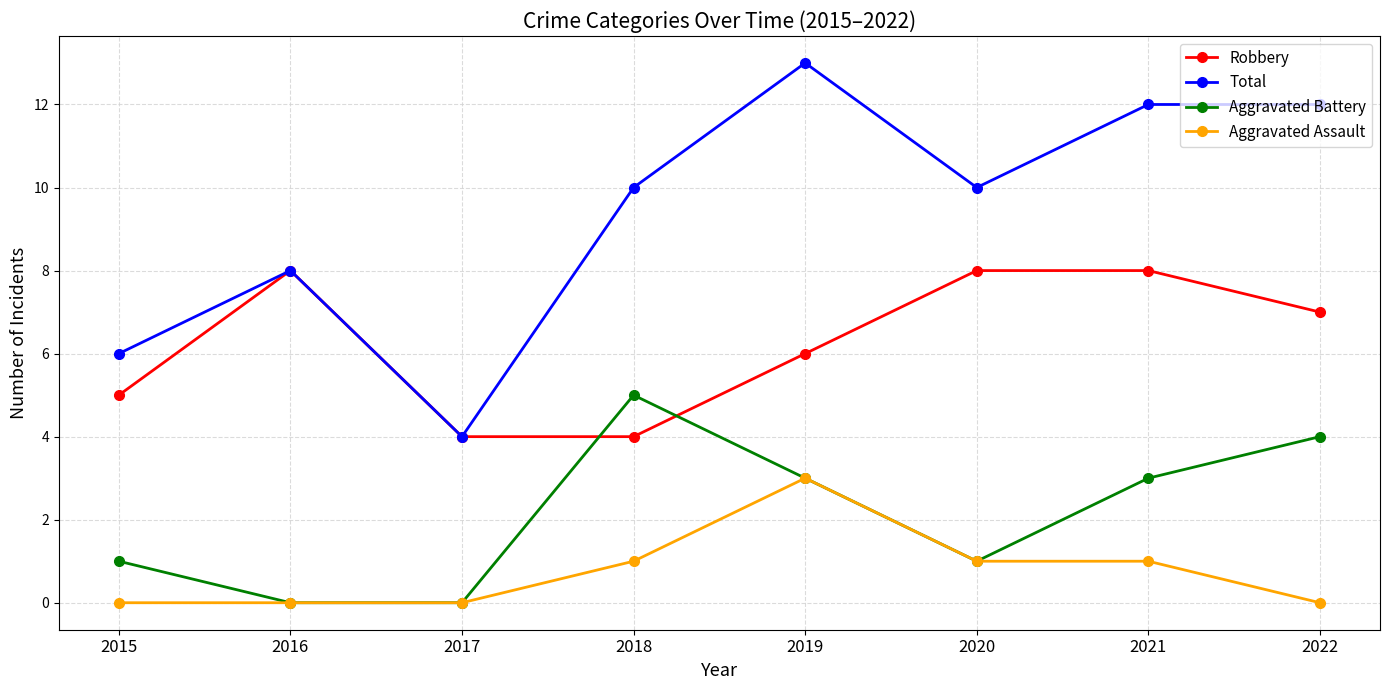

Which series has the largest range (max minus min)?

Total